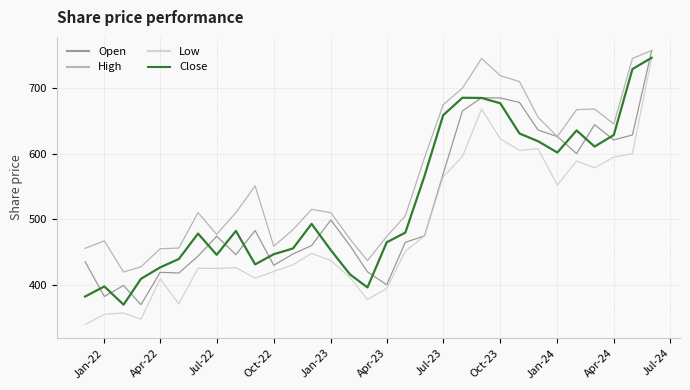

How many lines are shown in the chart?

4